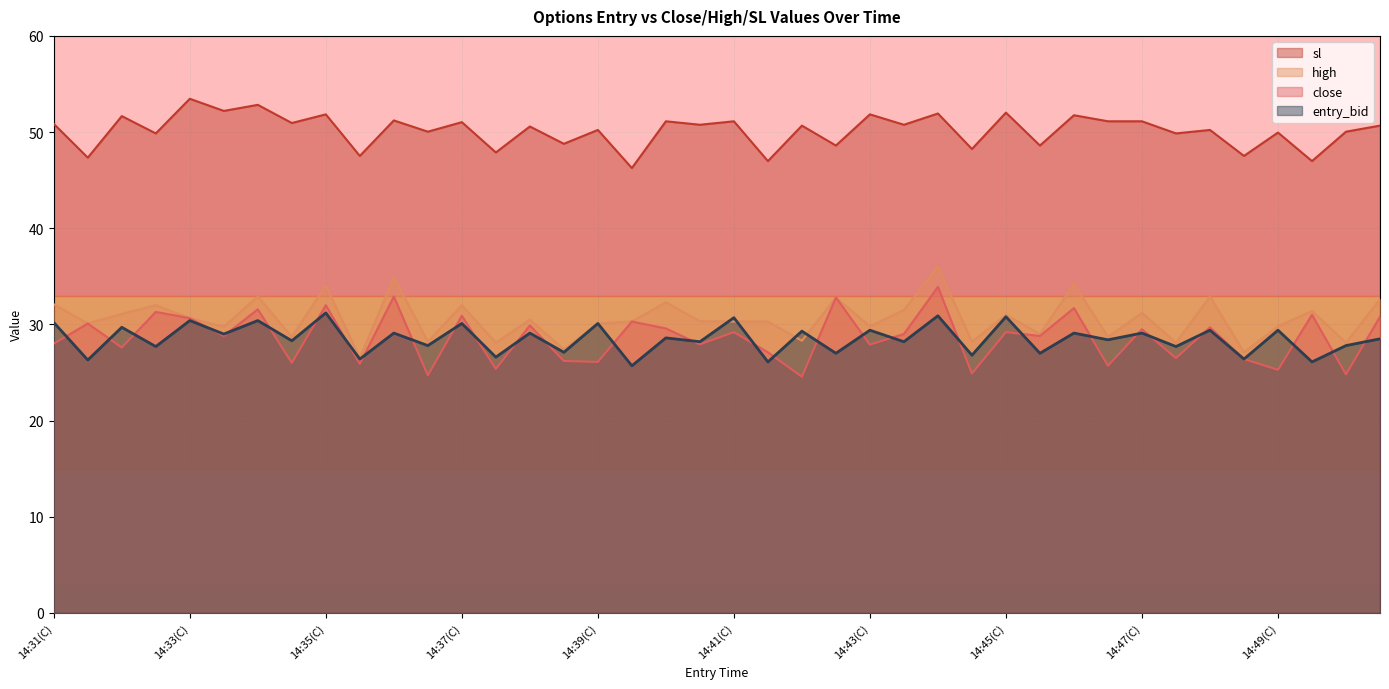

How many data points in sl are less than 50?

14